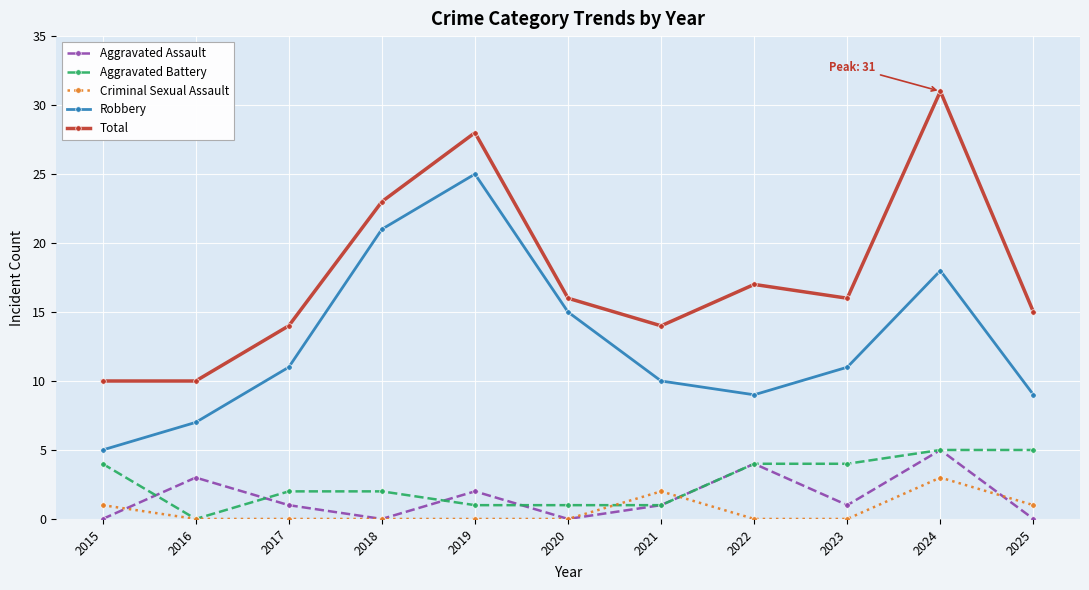

Does the chart have visible grid lines?

Yes